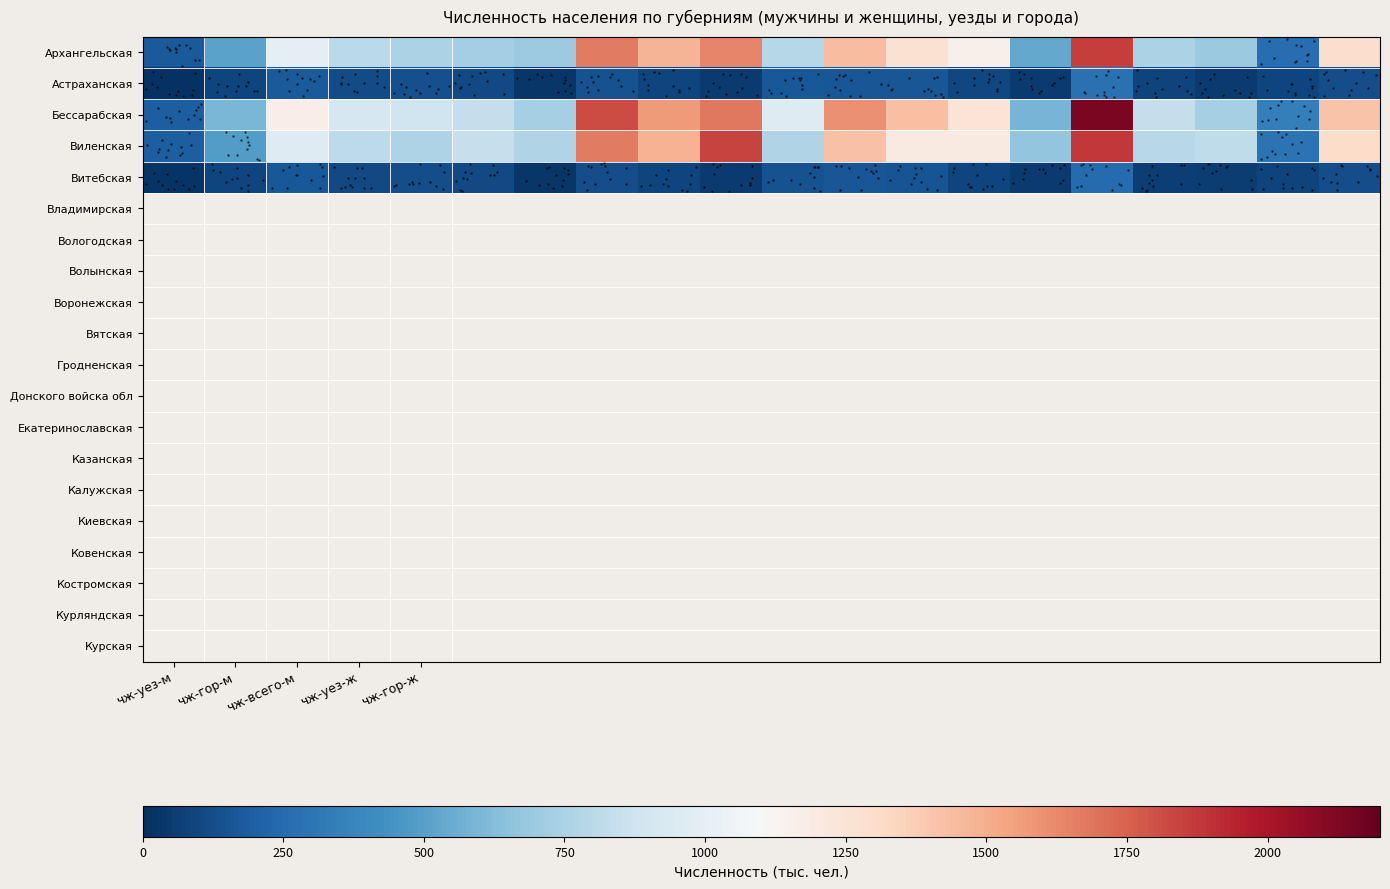

Reading right to left, transcribe all the data shown in this chart.

row_0: 1290.4	261.4	687.6	753.5	1861.8	539.8	1153.5	1269.6	1441.3	789.9	1634.7	1478.1	1674.4	700.3	724.4	751.7	802.9	1002.8	510.1	174.7
row_1: 126.5	88.1	49.7	81.2	275.2	51.4	99.8	161.9	161.3	164.7	48.3	90.1	145.6	33.6	109.6	133.0	113.7	174.5	90.5	16.4
row_2: 1416.9	349.5	737.3	834.7	2137.0	591.2	1253.3	1431.5	1602.6	954.6	1683.0	1568.2	1820.0	733.9	834.0	884.7	916.6	1177.3	600.6	191.1
row_3: 1301.9	285.2	820.8	798.2	1879.2	670.2	1198.5	1201.7	1423.3	769.7	1843.5	1485.5	1670.7	768.1	844.5	758.0	810.6	959.6	488.7	193.1
row_4: 127.3	85.3	51.9	67.0	256.6	49.0	93.7	150.1	162.2	145.6	46.1	91.6	121.9	33.8	106.4	125.0	105.7	165.2	88.2	17.5